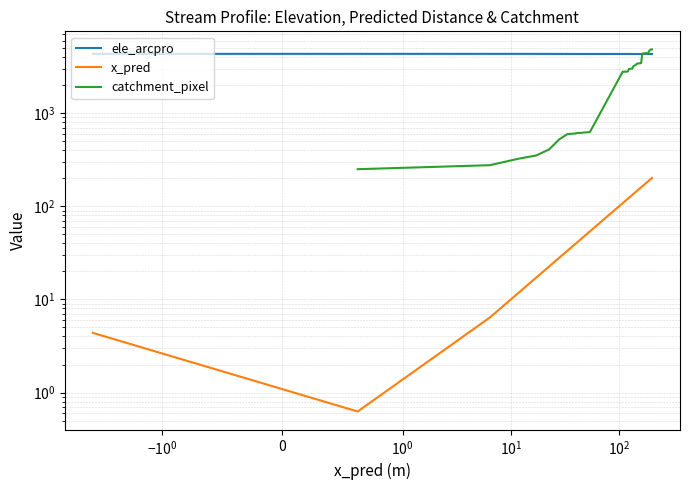

Does the chart display data point markers on the line(s)?

No